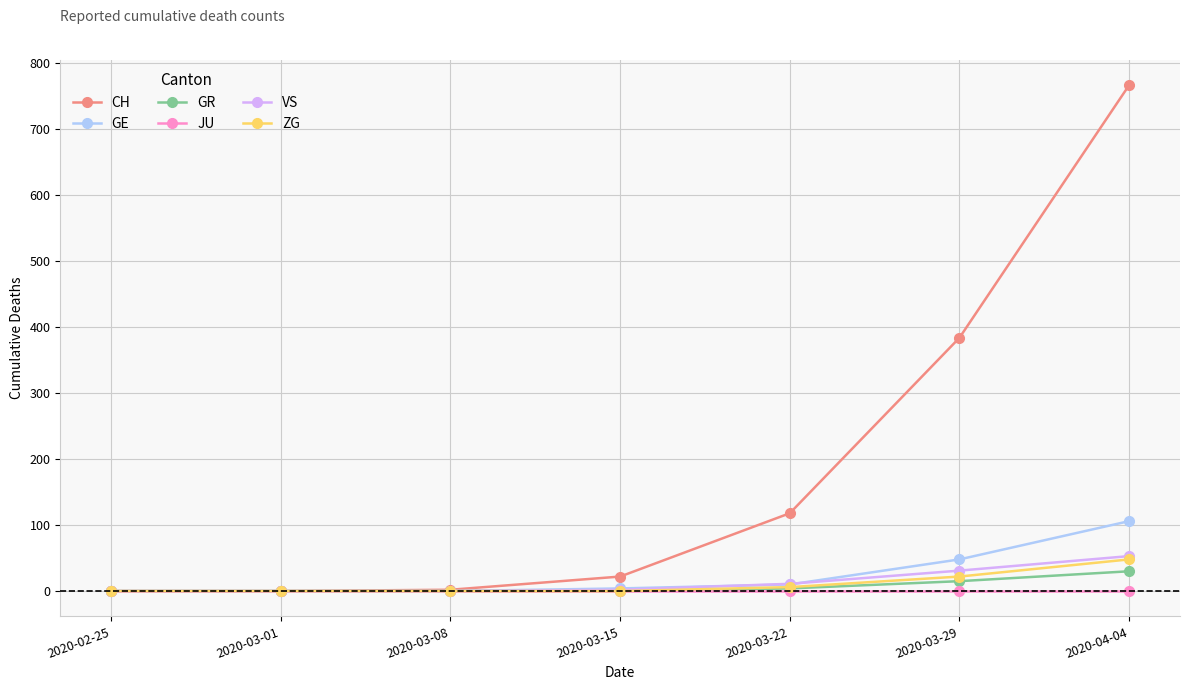

The value of GE at 2020-03-29 is 48. True or false?

True